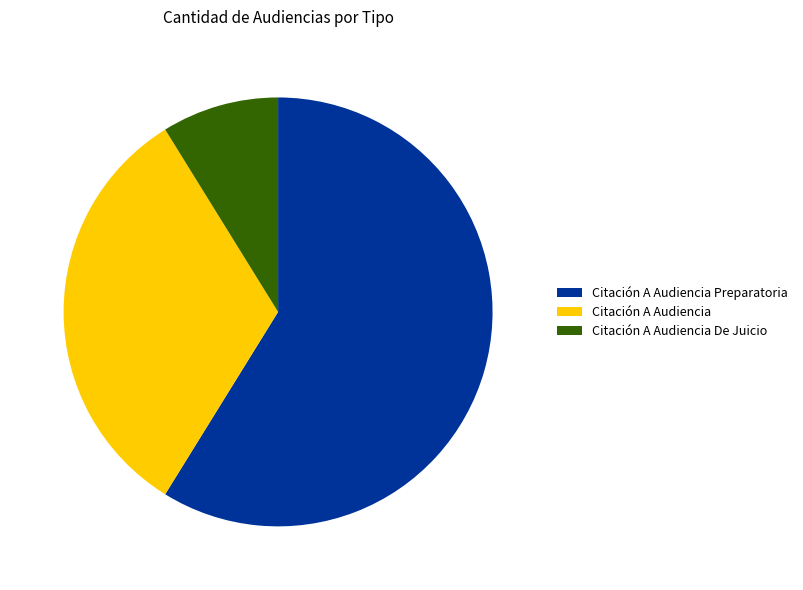

Do Citación A Audiencia Preparatoria and Citación A Audiencia together represent more than half of the pie?

Yes